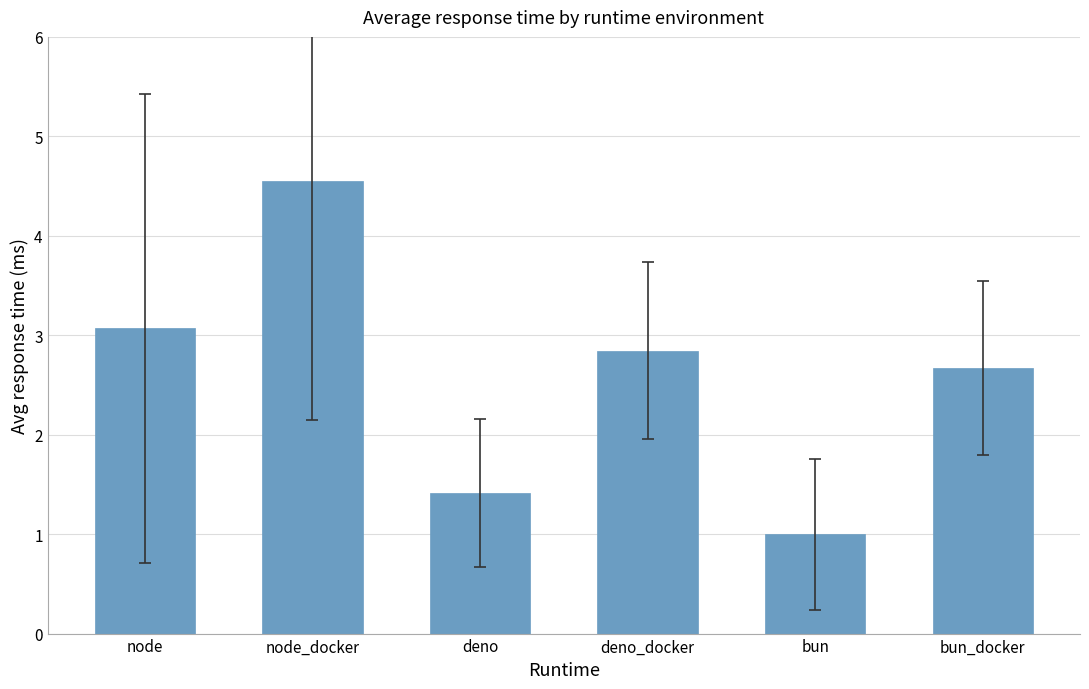

Rank the categories by value from lowest to highest.

bun, deno, bun_docker, deno_docker, node, node_docker